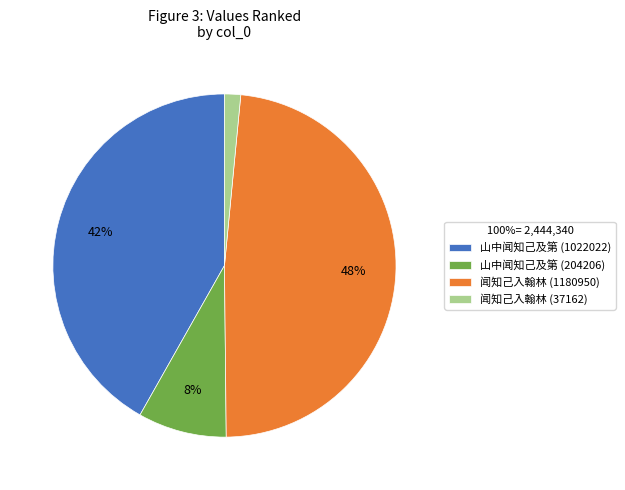

To the nearest percent, what is the average slice percentage?

25%